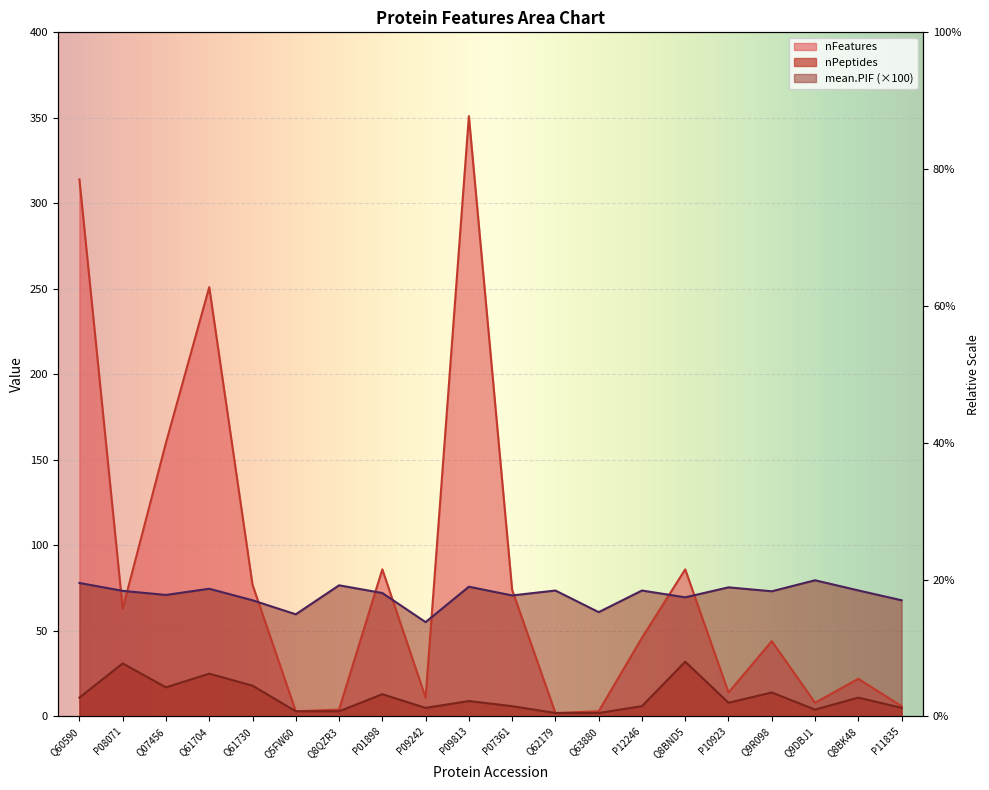

What is the total value across all series at P11835?

78.9